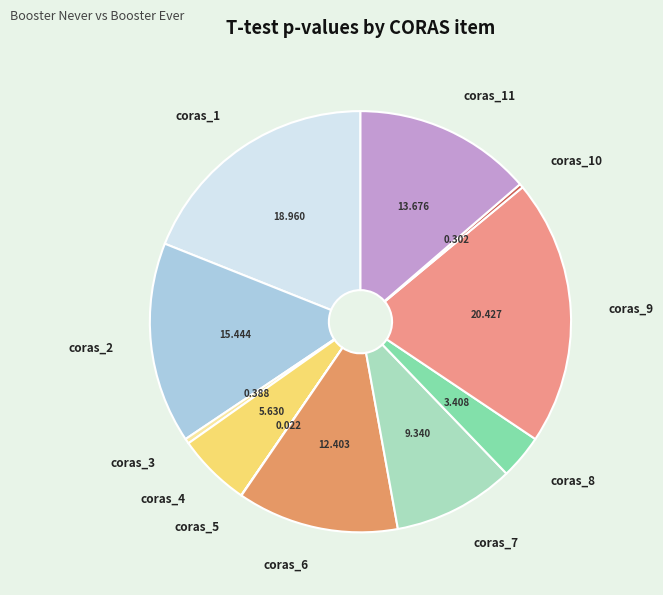

Does any single category account for the majority?

No